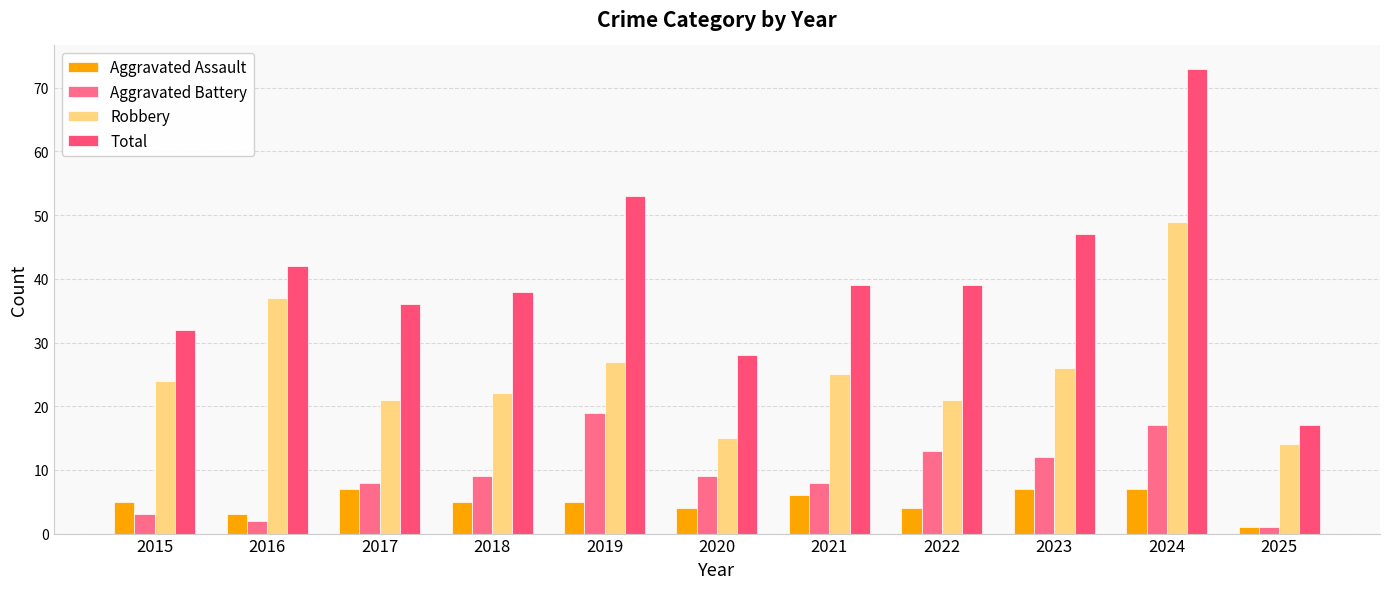

What value does the Total series have at 2022?

39